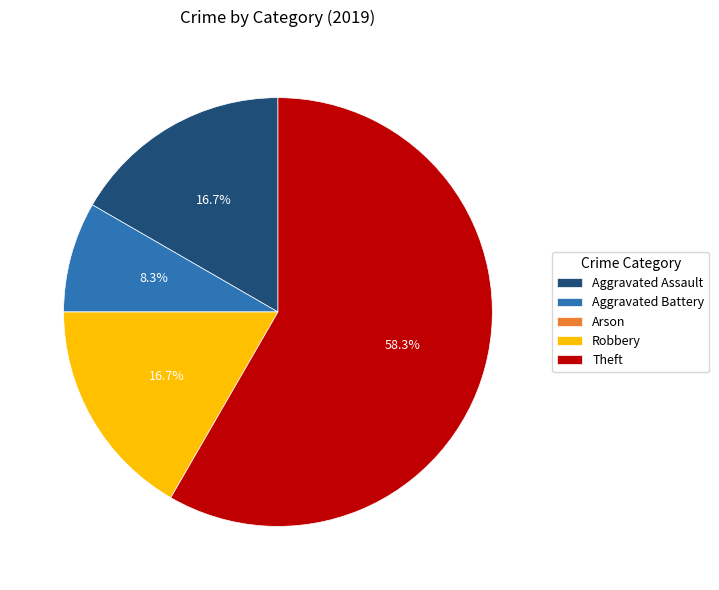

The Aggravated Assault slice represents 17% of the pie. True or false?

True